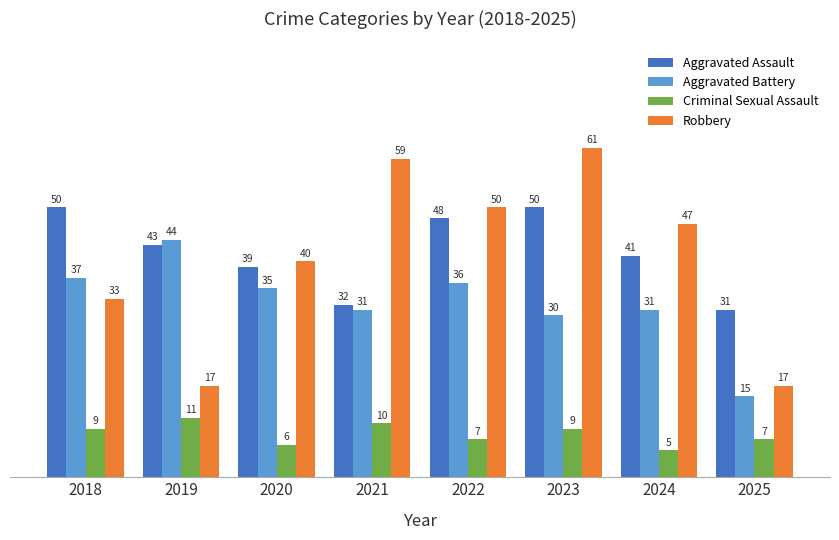

What is the value of the Aggravated Battery bar at the 3rd from the left?

35